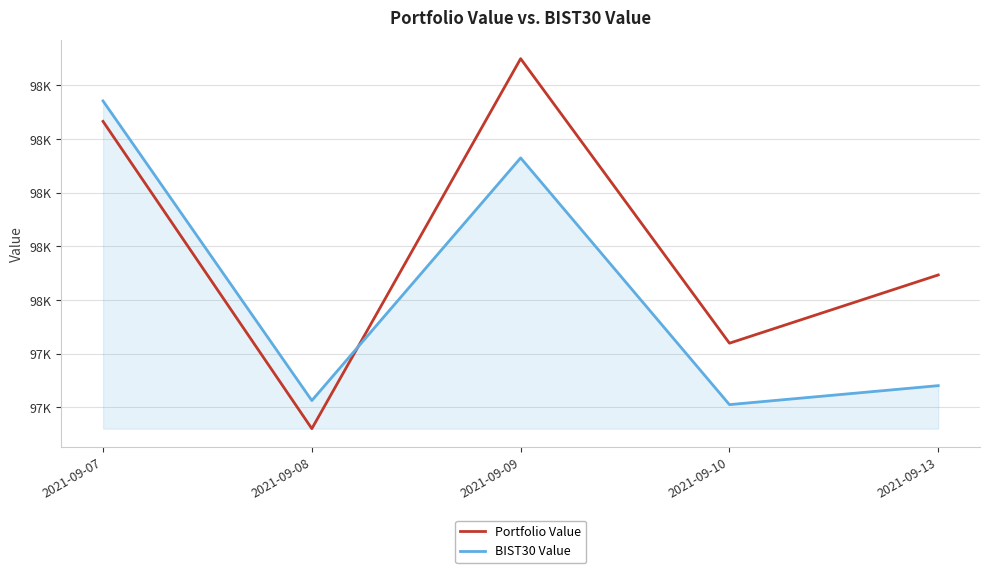

How many interior local valleys does the Portfolio Value series have?

2